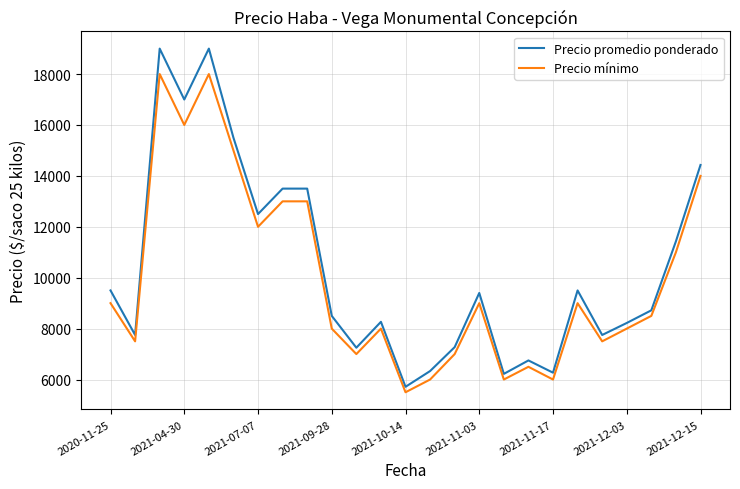

What is the highest value of the Precio mínimo series?

18000